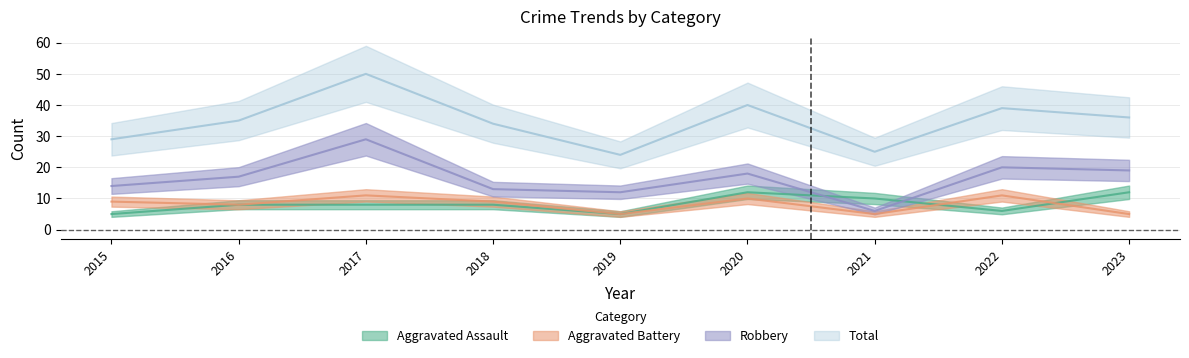

What is the average value of the Total series?

35